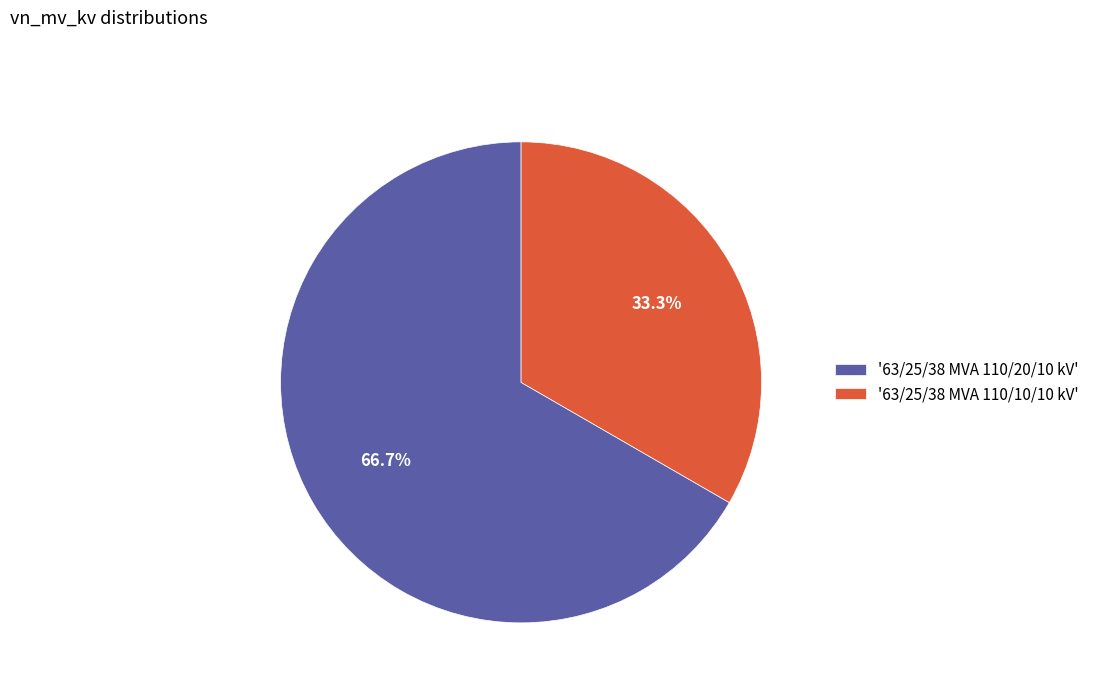

To the nearest percent, what is the average slice percentage?

50%